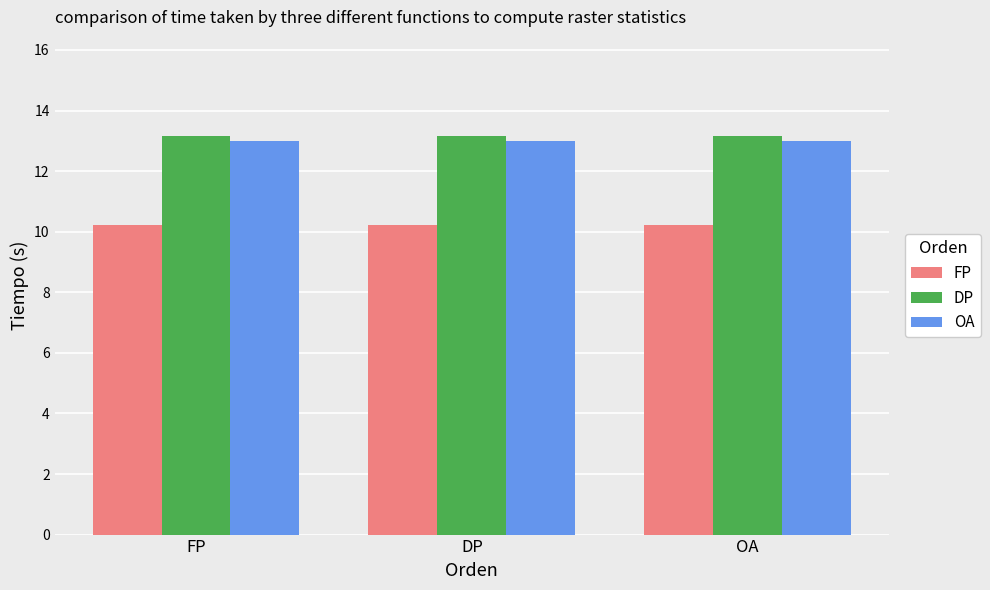

What is the highest value of the DP series?

13.1